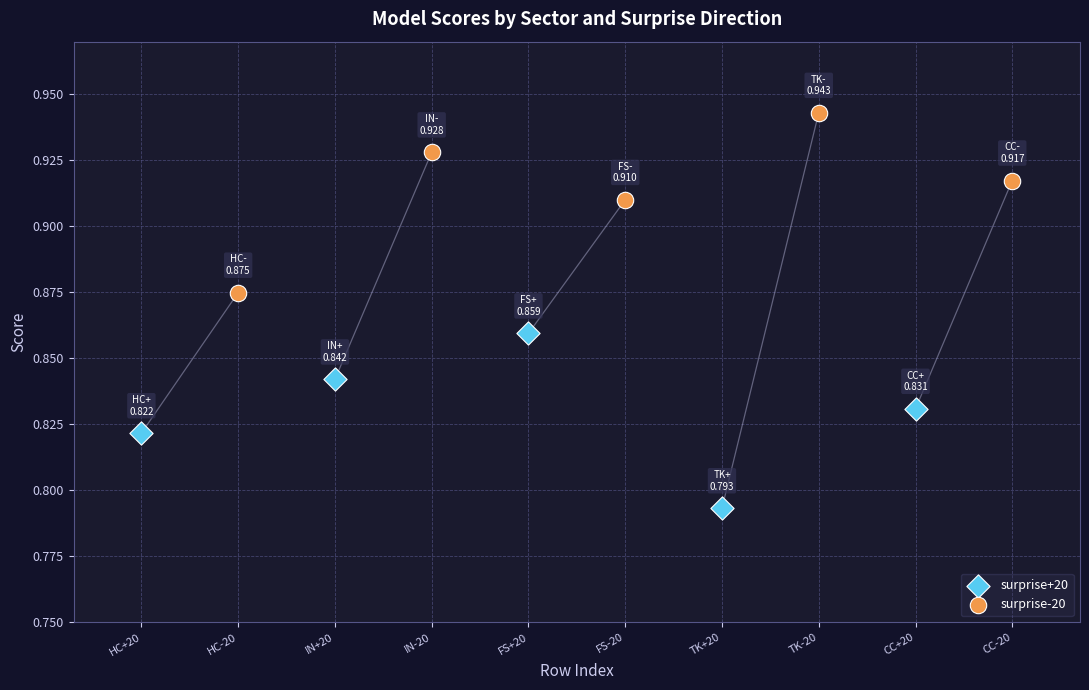

Which series reaches the minimum Y coordinate?

surprise+20